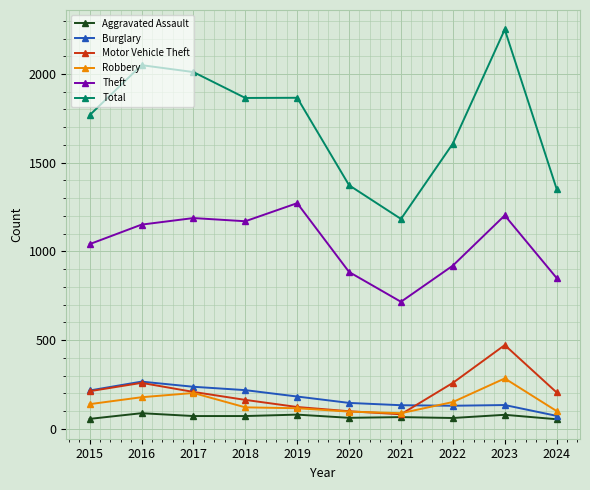

True or false: Burglary has a value of 266 at 2016.

True